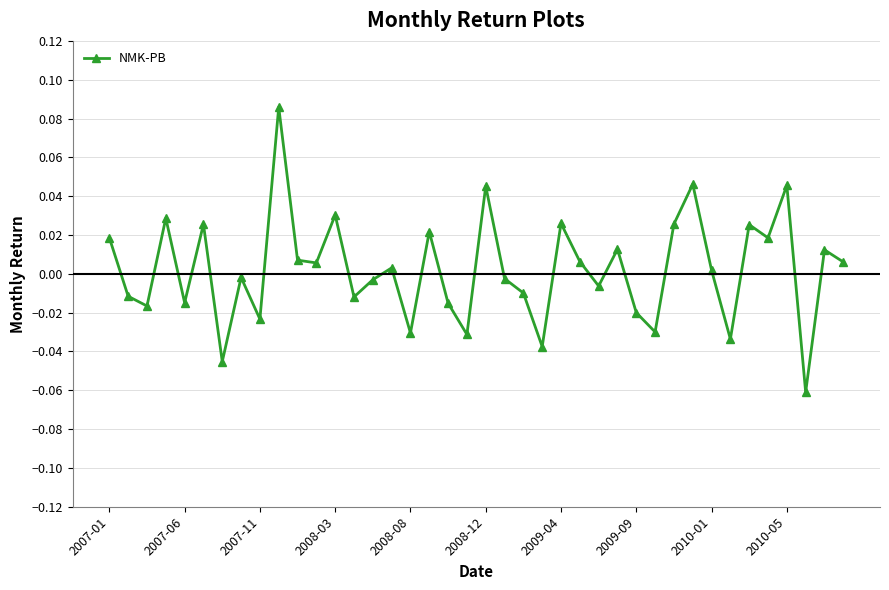

How many points are lower than both their immediate neighbors (excluding endpoints)?

14